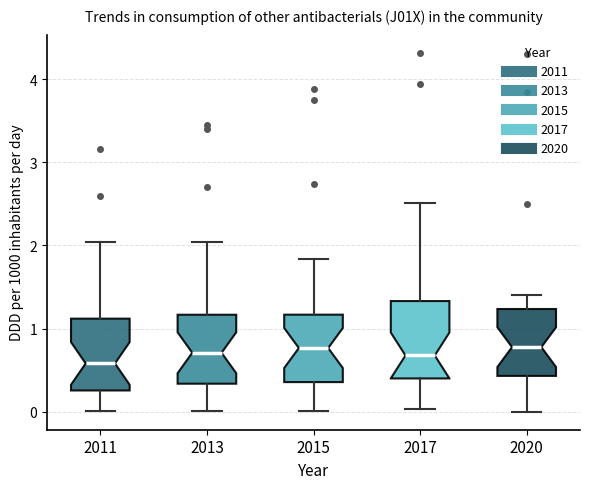

Reading left to right, read every box against the y-axis: the position of its median line, the range the box covers, and the ends of its whiskers. The values are not printed on the chart, so give them approximately, as read against the axis.

2011: median 0.6, box 0.3 to 1.1, whiskers 0.0 to 2.0
2013: median 0.7, box 0.3 to 1.2, whiskers 0.0 to 2.0
2015: median 0.8, box 0.4 to 1.2, whiskers 0.0 to 1.8
2017: median 0.7, box 0.4 to 1.3, whiskers 0.0 to 2.5
2020: median 0.8, box 0.4 to 1.2, whiskers 0.0 to 1.4